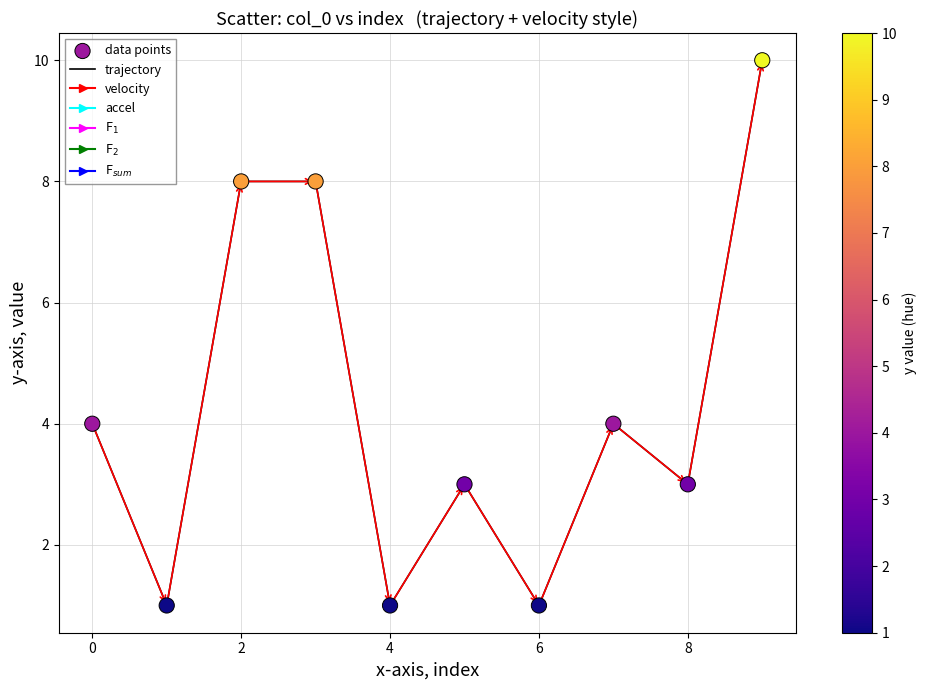

What is the maximum value shown in the chart?

10